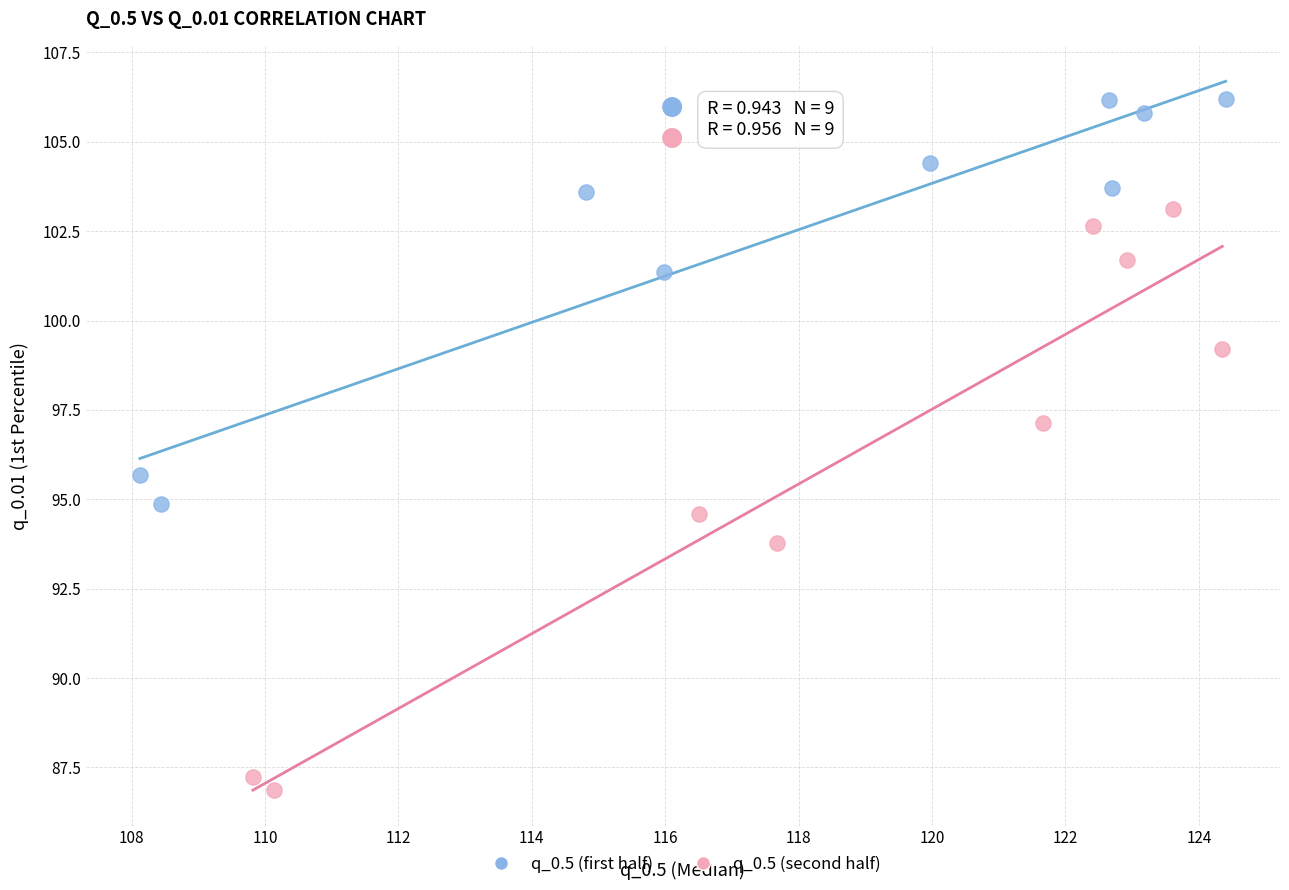

Which series has the widest spread of Y values?

q_0.5 (second half)